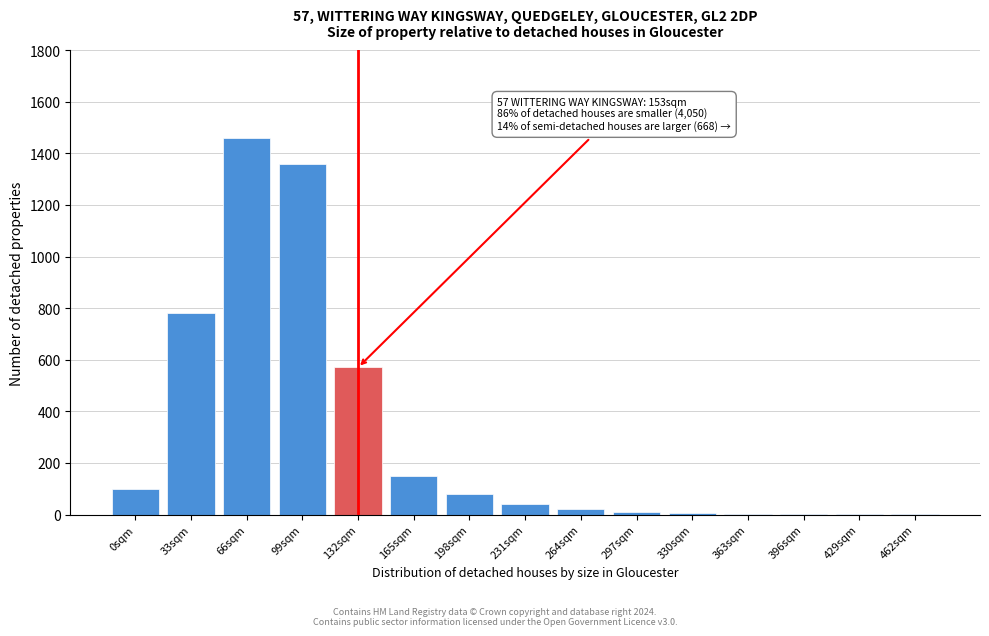

The chart shows a value of 80 at 198sqm. True or false?

True